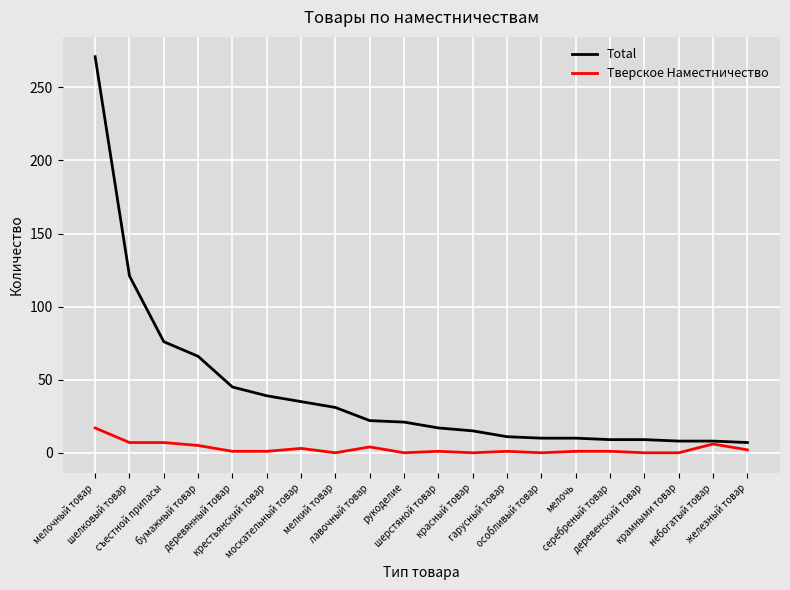

At which category is the sum across all series the highest?

мелочный товар